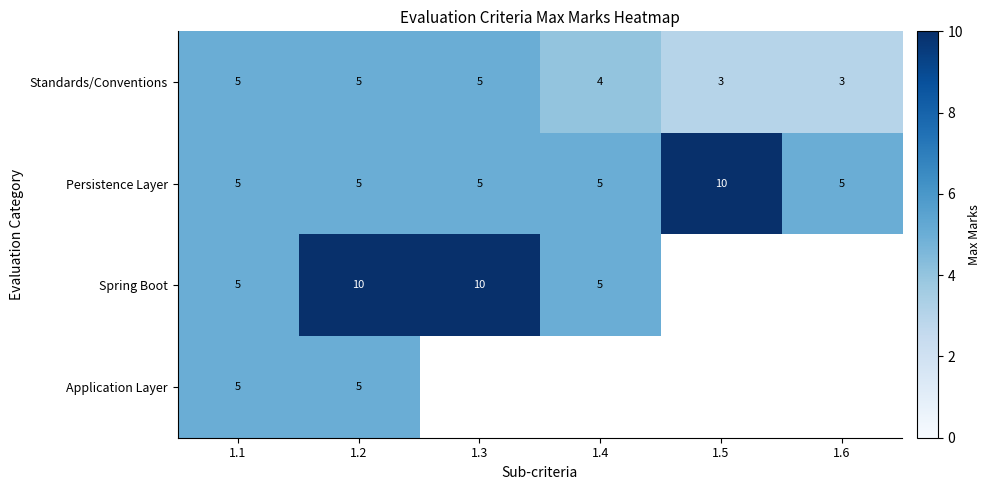

What is the difference between the highest and lowest values at 1.6?

2.0